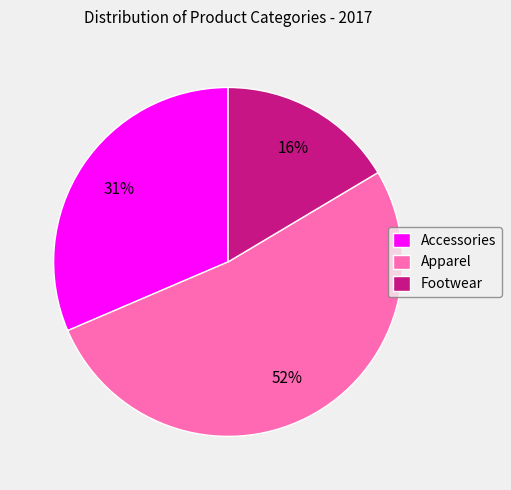

To the nearest percent, what portion does Accessories represent?

31%